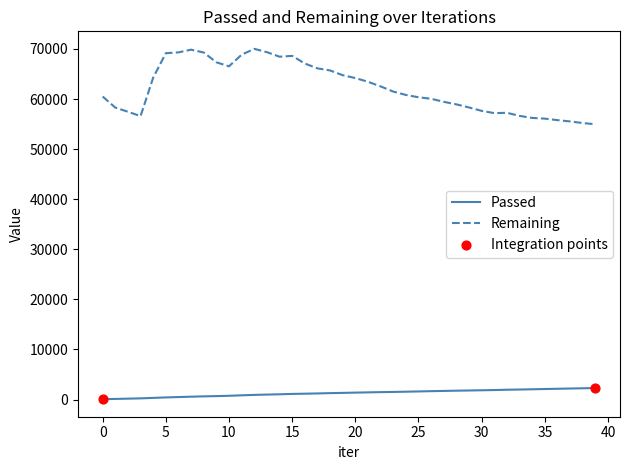

Which series has the largest total across all categories?

Remaining